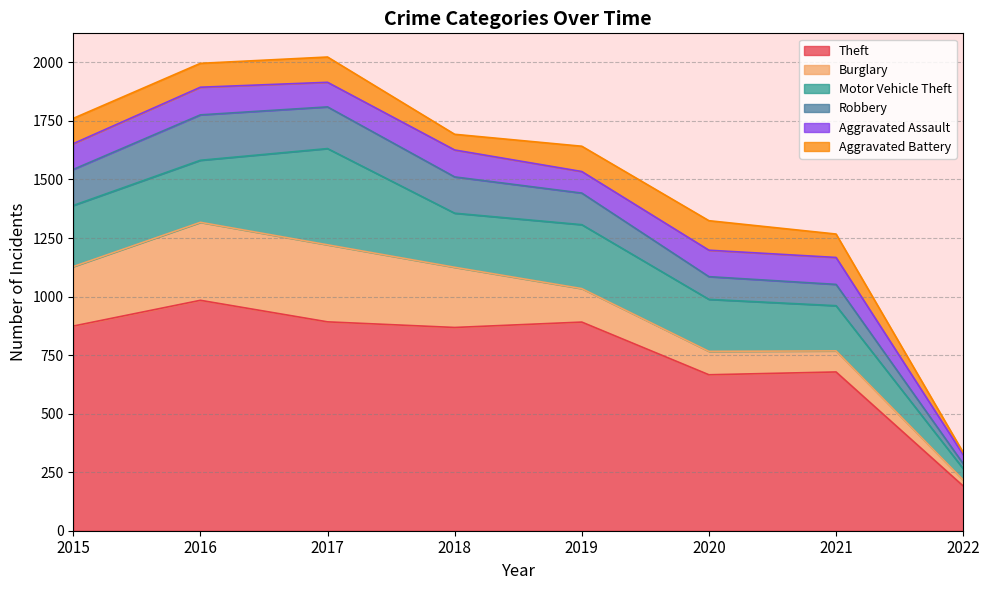

What is the sum of the Robbery values at 2015 and 2016?

348